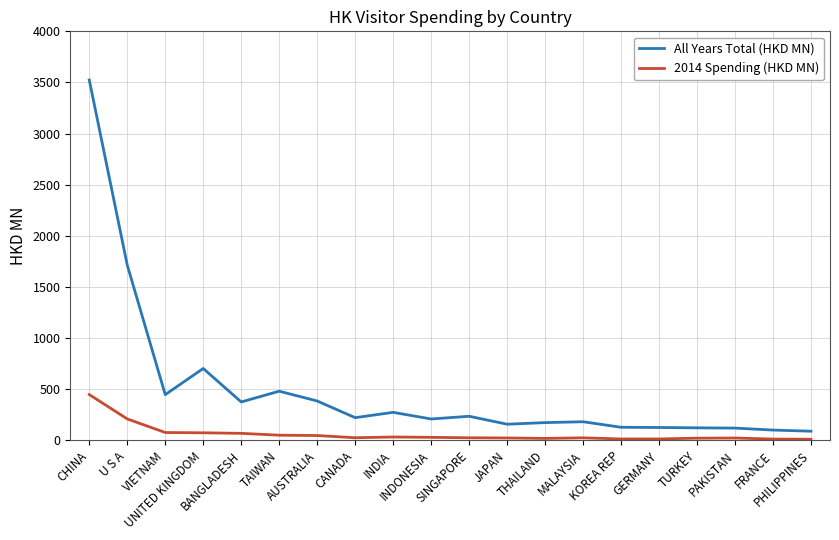

True or false: All Years Total (HKD MN) and 2014 Spending (HKD MN) intersect in this chart.

False